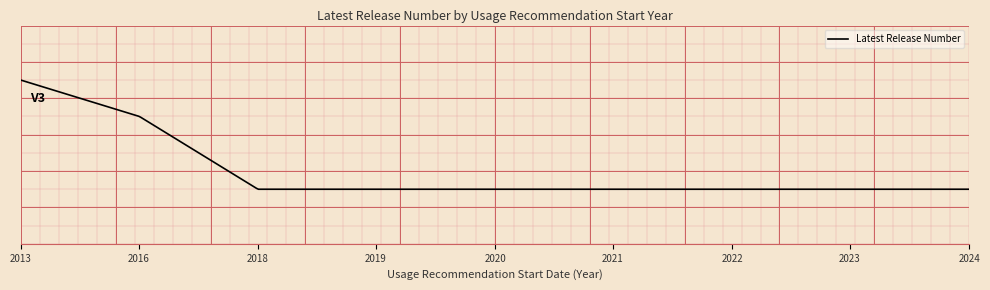

Reading left to right, extract all data points from this chart.

2013=4	2016=3	2018=1	2019=1	2020=1	2021=1	2022=1	2023=1	2024=1